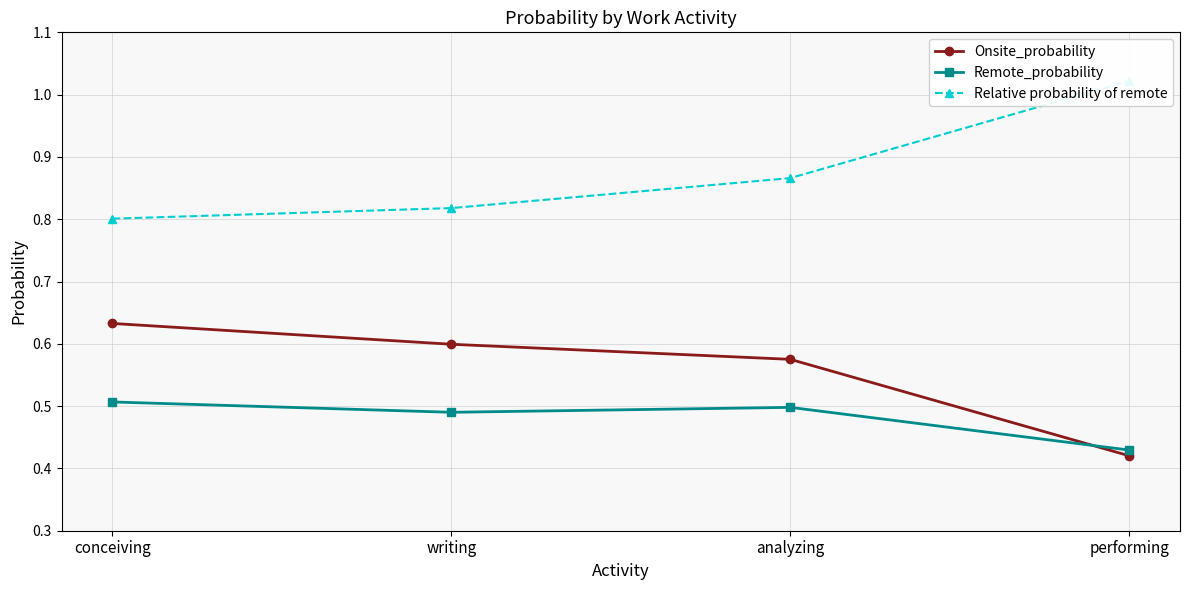

What position from the right is writing?

3